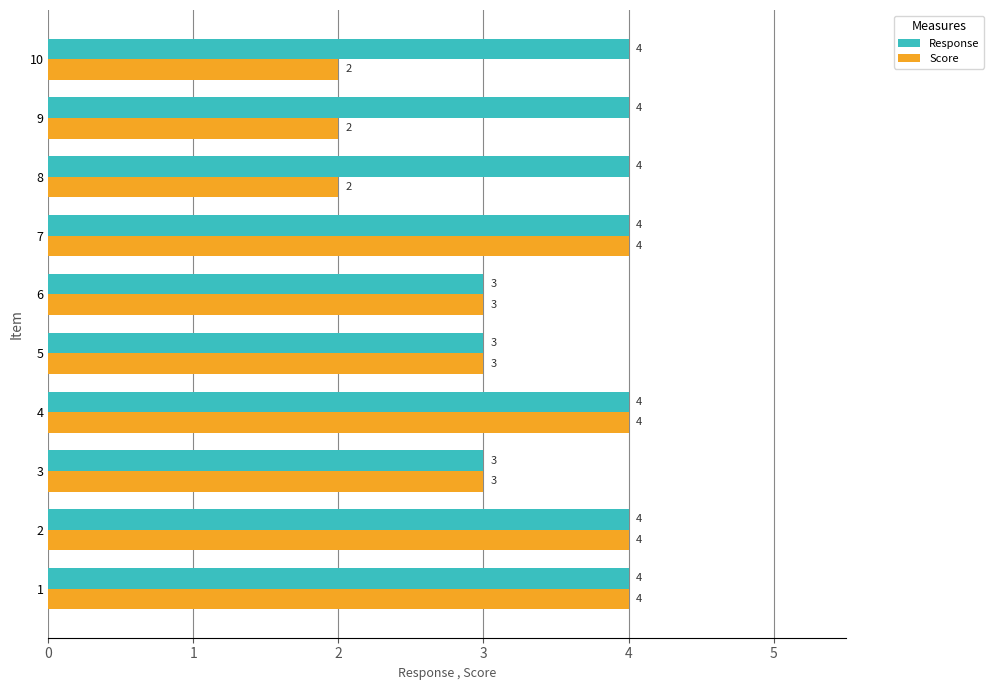

What is the lowest value of the Response series?

3